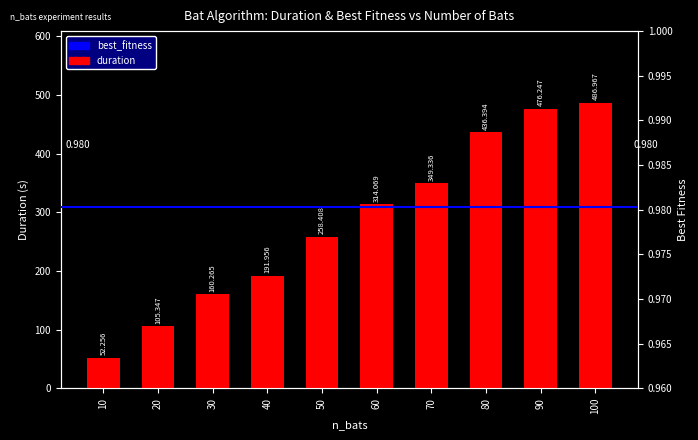

Rank the categories by value from highest to lowest.

100, 90, 80, 70, 60, 50, 40, 30, 20, 10